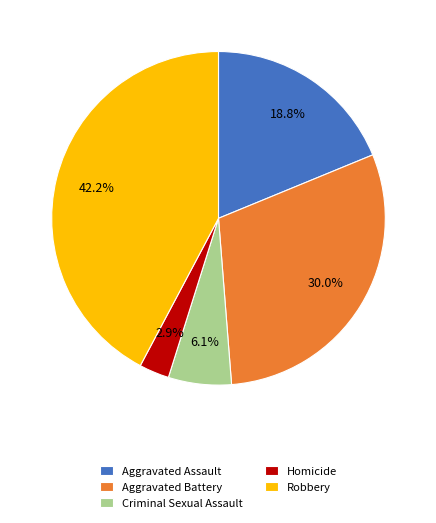

Which category has the biggest portion of the pie?

Robbery